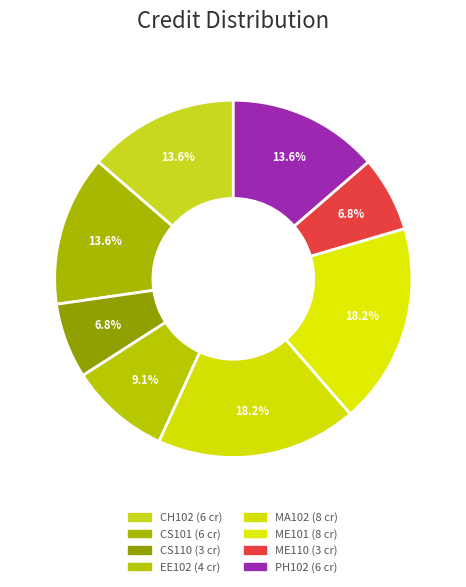

How many segments does this pie chart have?

8